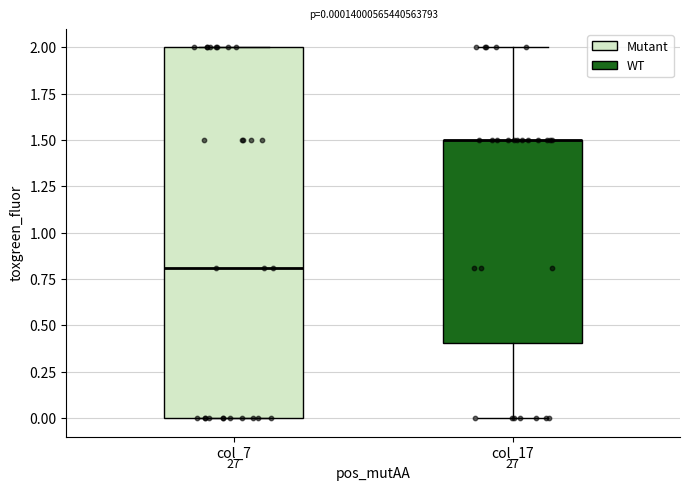

Which box is the tallest, from its lower edge to its upper edge?

col_7